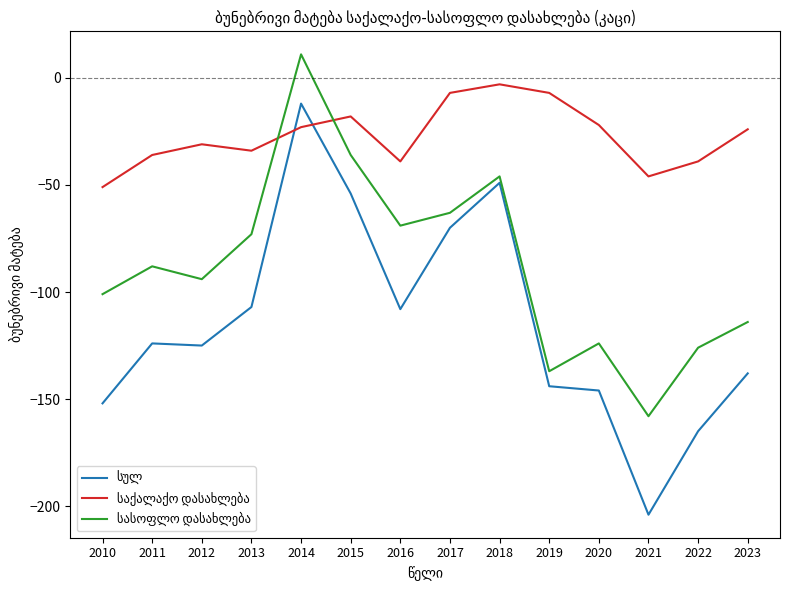

At which category is the sum across all series the highest?

2014